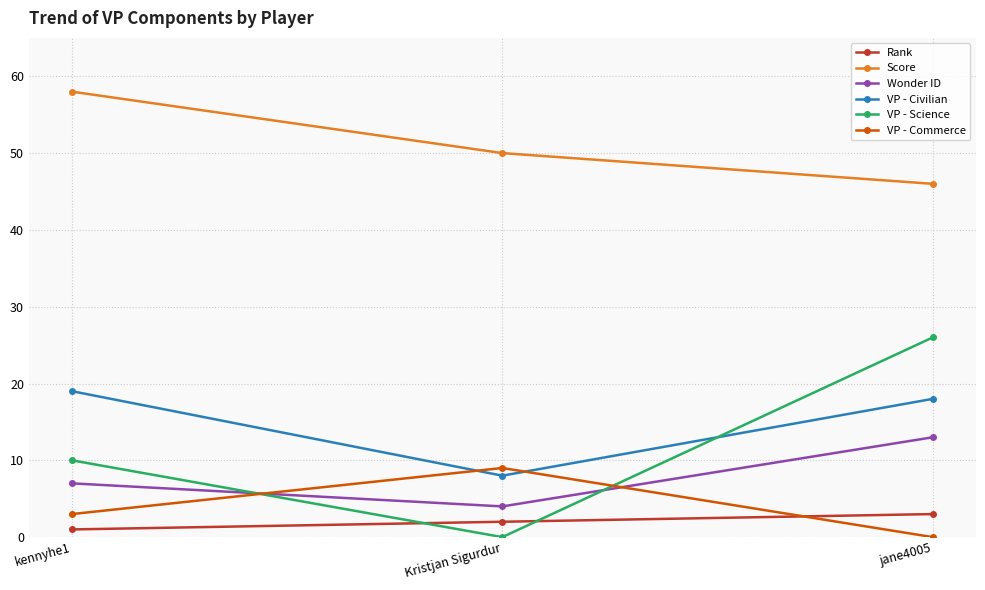

What is the sum of the Rank values at jane4005 and kennyhe1?

4